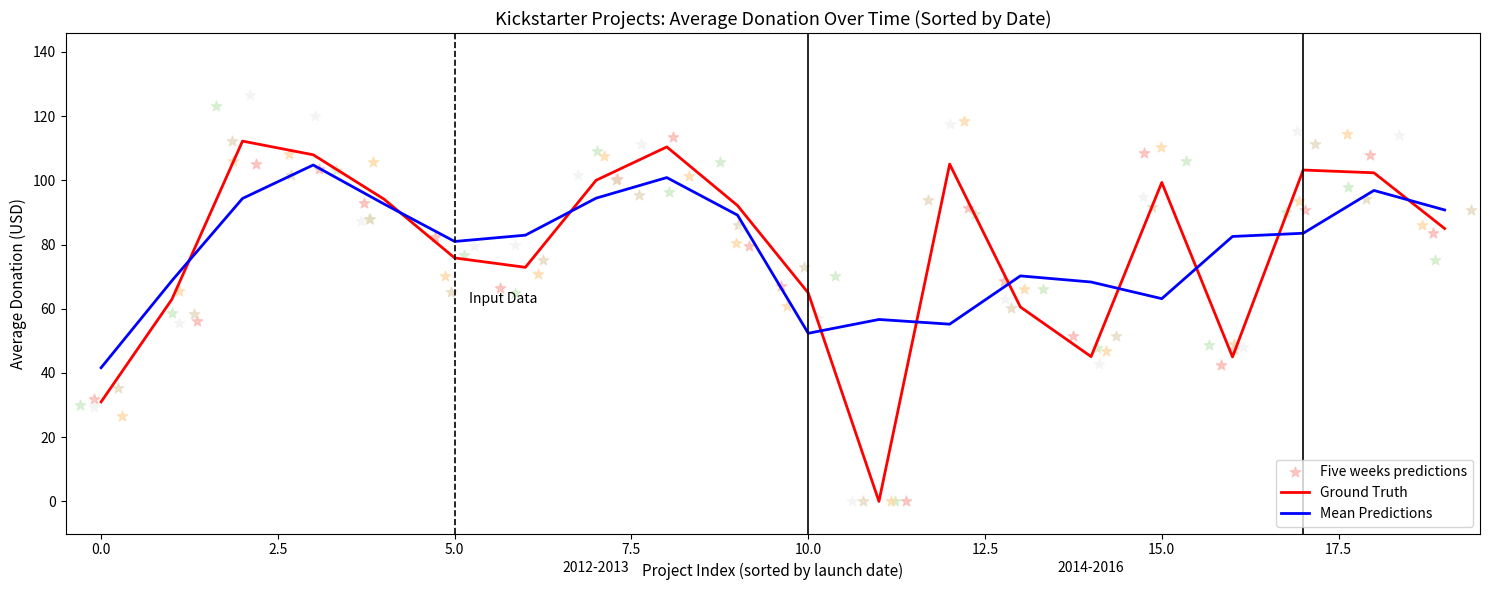

Which series reaches the minimum Y coordinate?

Ground Truth